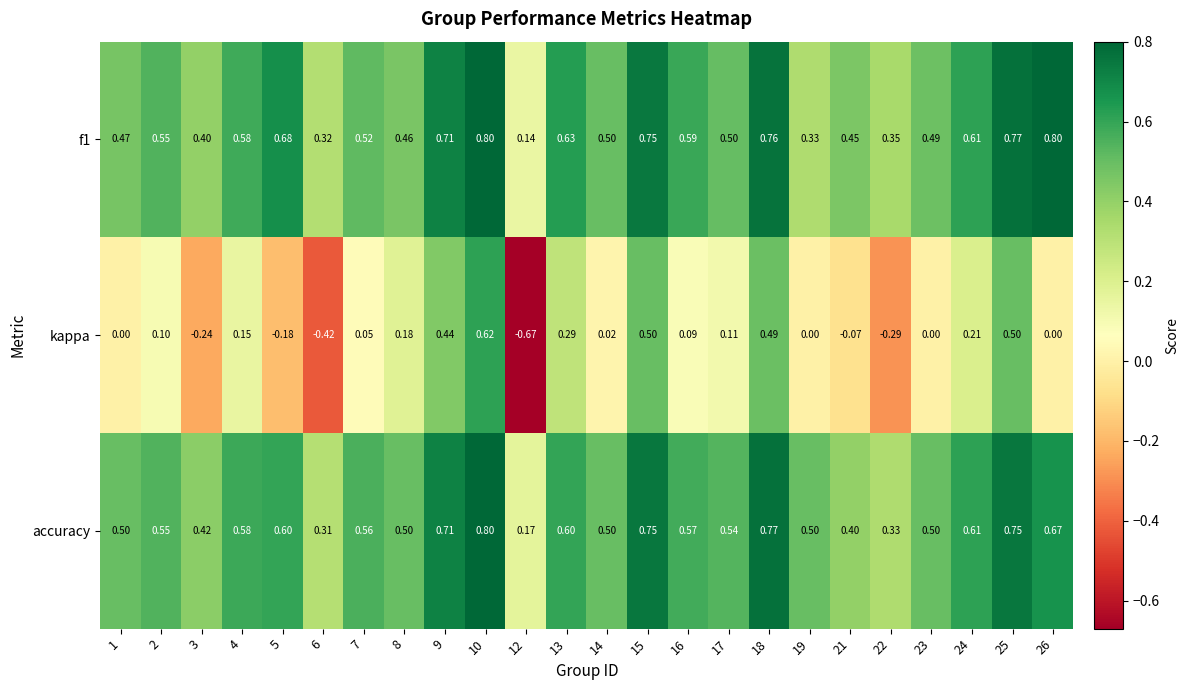

Which series has the largest total across all categories?

accuracy